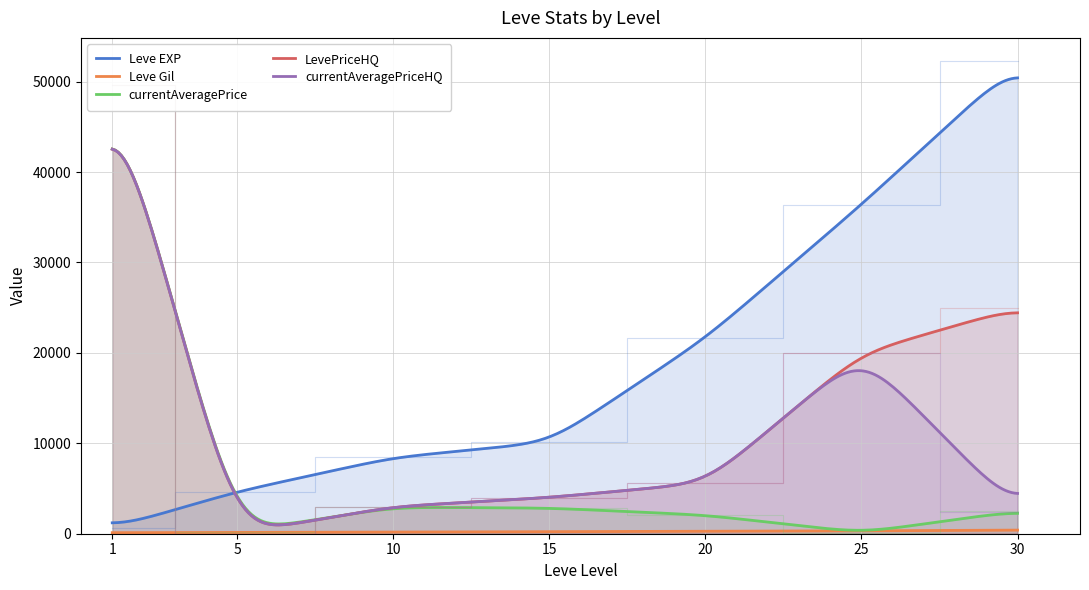

Does the chart have visible grid lines?

Yes